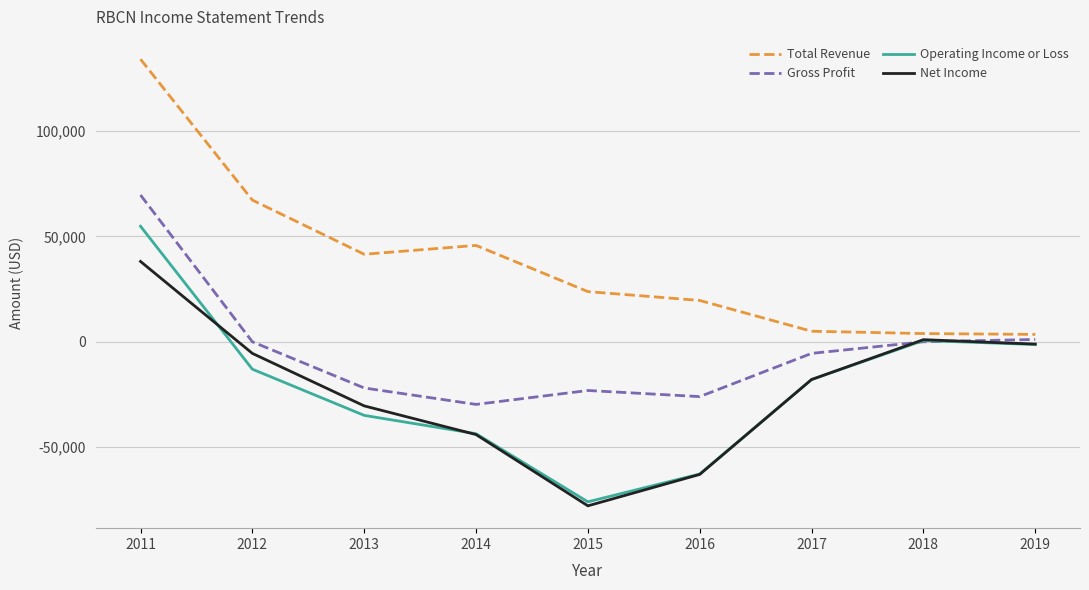

Does the chart display data point markers on the line(s)?

No